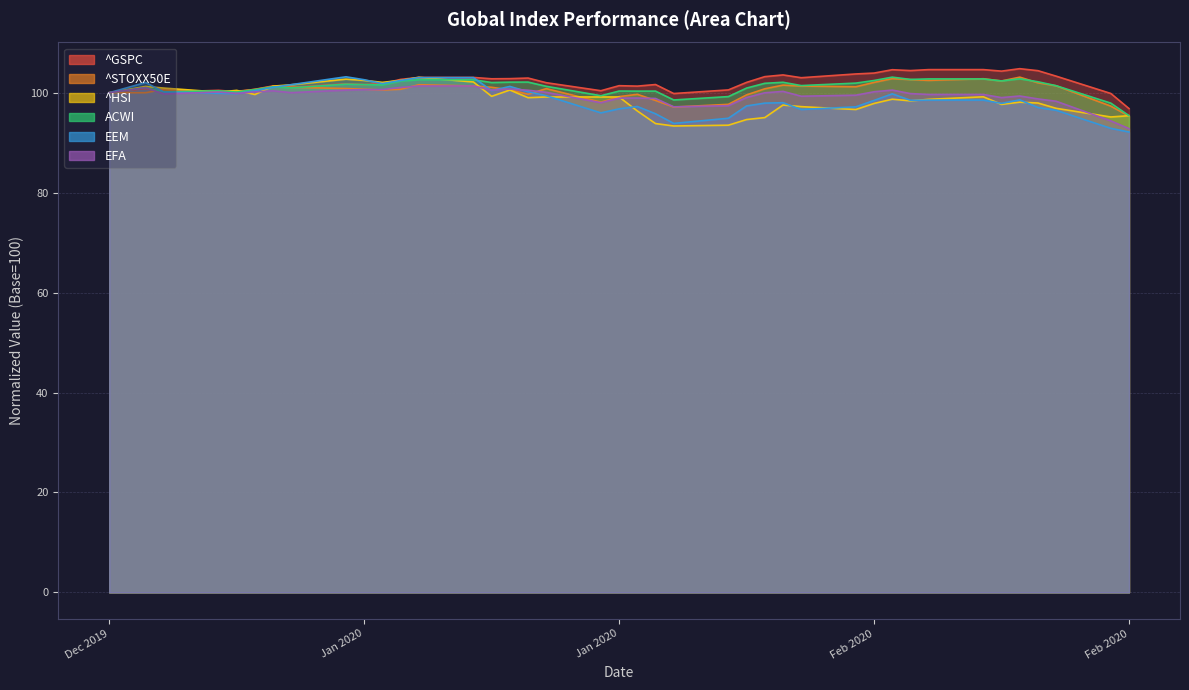

Reading left to right, extract all data points from this chart.

^GSPC: 100.0	100.8	100.1	100.5	100.2	100.7	101.4	101.1	101.8	101.6	101.8	102.7	103.1	103.1	102.8	102.8	102.9	102.0	100.4	101.4	101.3	101.6	99.8	100.6	102.1	103.2	103.6	103.0	103.8	103.9	104.6	104.4	104.6	104.6	104.3	104.8	104.4	103.3	99.8	96.8
^STOXX50E: 100.0	100.0	100.7	100.1	100.3	100.6	101.3	101.1	100.8	100.7	100.5	100.7	101.6	101.3	101.1	100.6	99.7	100.8	98.1	99.2	99.7	98.5	97.1	97.7	99.6	100.8	101.5	101.3	101.2	102.1	102.8	102.6	102.5	102.8	102.3	103.1	102.0	101.4	97.3	95.3
^HSI: 100.0	101.3	100.9	100.1	100.5	99.6	101.3	101.6	102.7	102.5	102.1	102.5	103.1	102.2	99.3	100.5	99.0	99.1	99.1	99.1	96.3	93.8	93.3	93.5	94.6	95.0	97.5	97.2	96.6	97.9	98.7	98.4	98.7	99.2	97.7	98.1	97.9	96.9	95.1	95.4
ACWI: 100.0	101.0	100.2	100.4	100.1	100.6	101.2	101.0	101.7	101.6	101.6	102.3	102.6	102.6	102.0	102.1	102.1	101.3	99.4	100.3	100.3	100.3	98.5	99.2	100.9	101.9	102.1	101.4	101.9	102.4	103.1	102.7	102.8	102.8	102.4	102.8	102.2	101.4	97.9	95.4
EEM: 100.0	102.0	100.1	99.9	99.8	100.4	101.1	101.6	103.2	102.6	101.8	102.4	103.0	103.0	100.4	101.3	100.2	99.4	96.0	96.8	97.2	95.8	93.9	94.9	97.4	97.9	98.0	96.6	97.2	98.5	99.8	98.5	98.5	98.5	97.9	98.6	97.0	96.5	92.9	92.1
EFA: 100.0	101.0	99.8	100.1	99.9	100.2	100.4	100.0	100.5	100.6	100.6	101.1	101.3	101.3	100.5	100.7	100.5	100.1	98.0	98.9	98.9	98.8	97.2	97.4	99.0	100.0	100.3	99.3	99.5	100.2	100.5	99.8	99.6	99.6	99.0	99.3	98.8	98.3	94.4	92.8